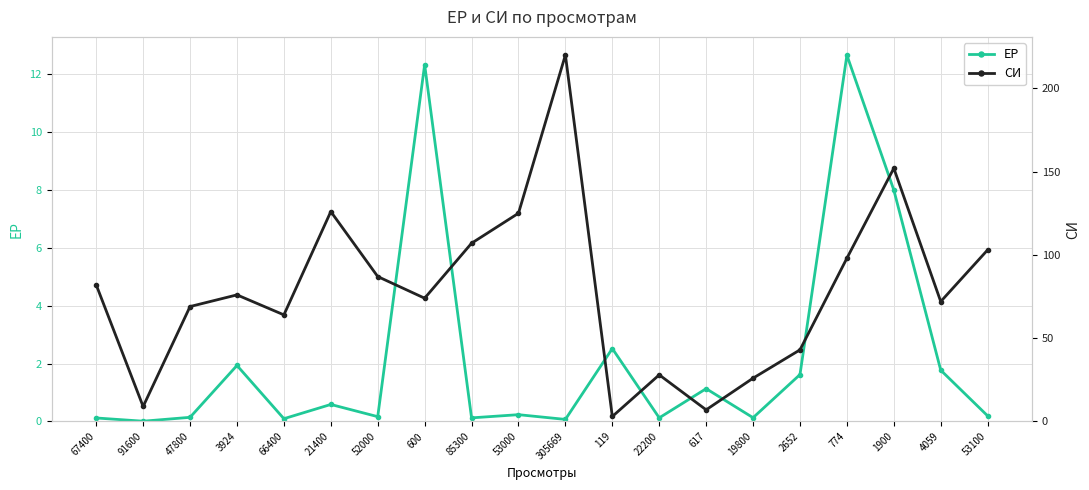

Where is the first local minimum for ЕР?

91600